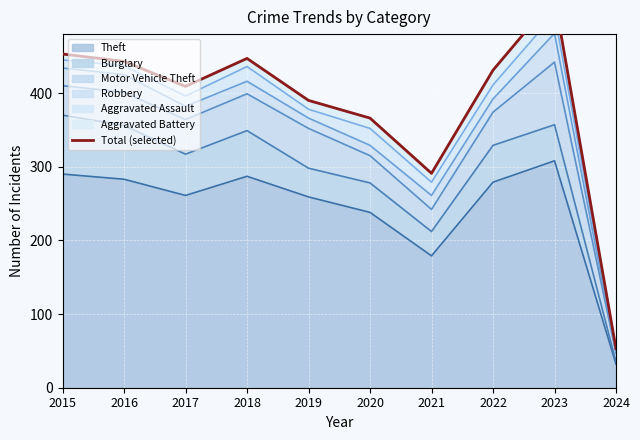

At which category does the data reach its first local peak?

2018